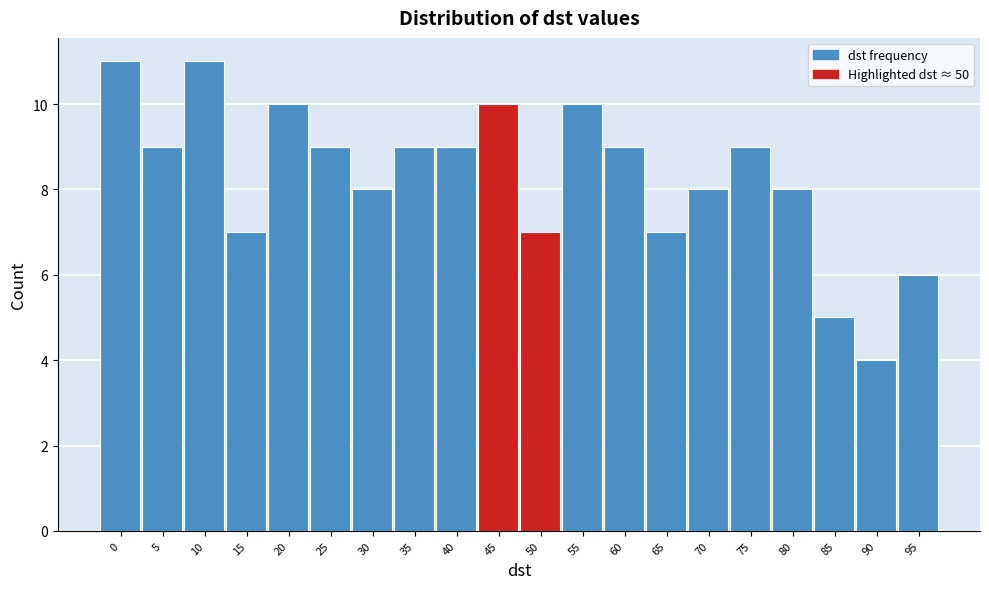

Reading left to right, transcribe all the data shown in this chart.

11	9	11	7	10	9	8	9	9	10	7	10	9	7	8	9	8	5	4	6